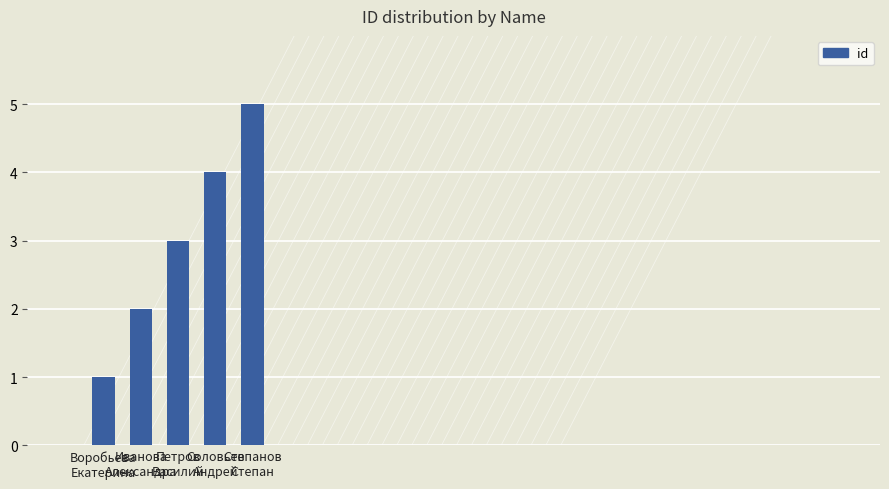

Reading left to right, list all the values displayed in this chart.

Воробьева
Екатерина=1	Иванова
Александра=2	Петров
Василий=3	Соловьев
Андрей=4	Степанов
Степан=5